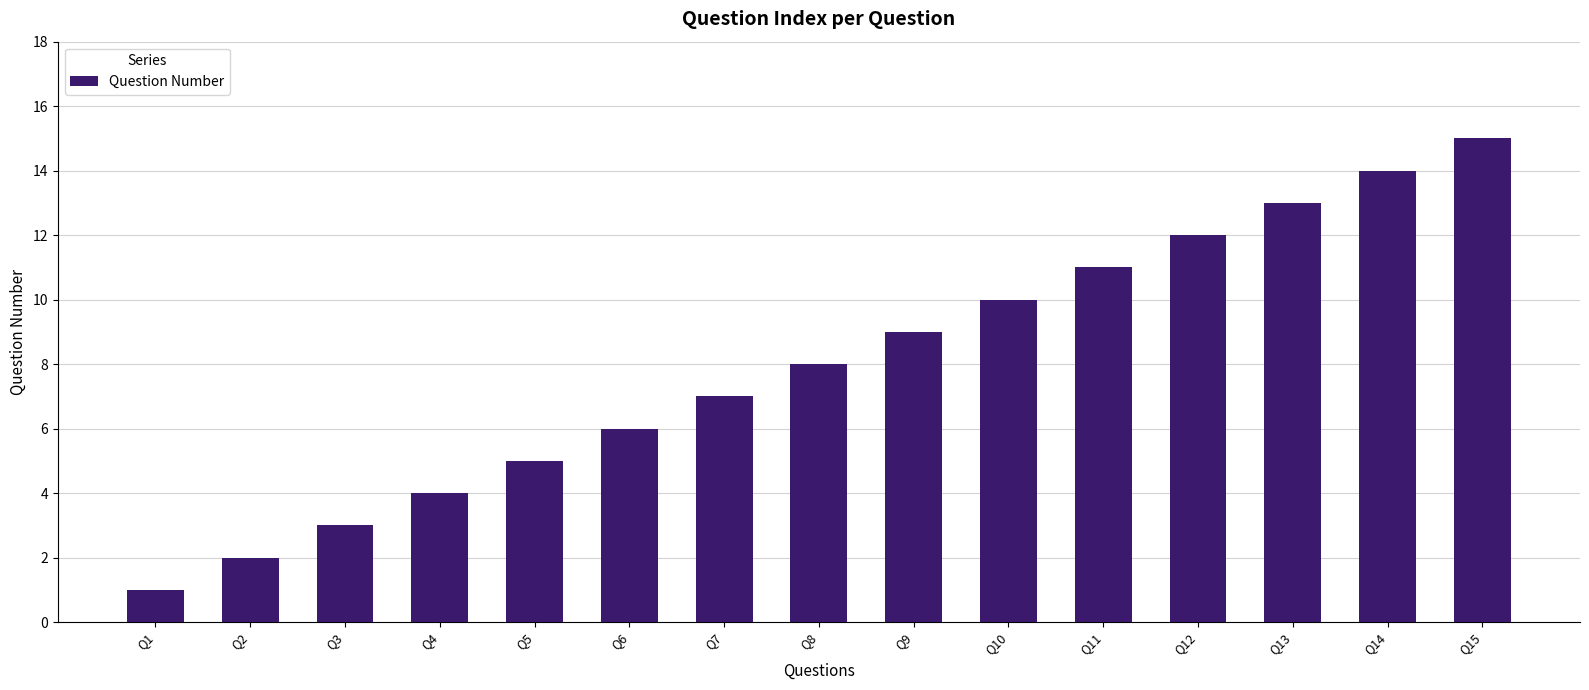

List the labels in order of value, largest first.

Q15, Q14, Q13, Q12, Q11, Q10, Q9, Q8, Q7, Q6, Q5, Q4, Q3, Q2, Q1